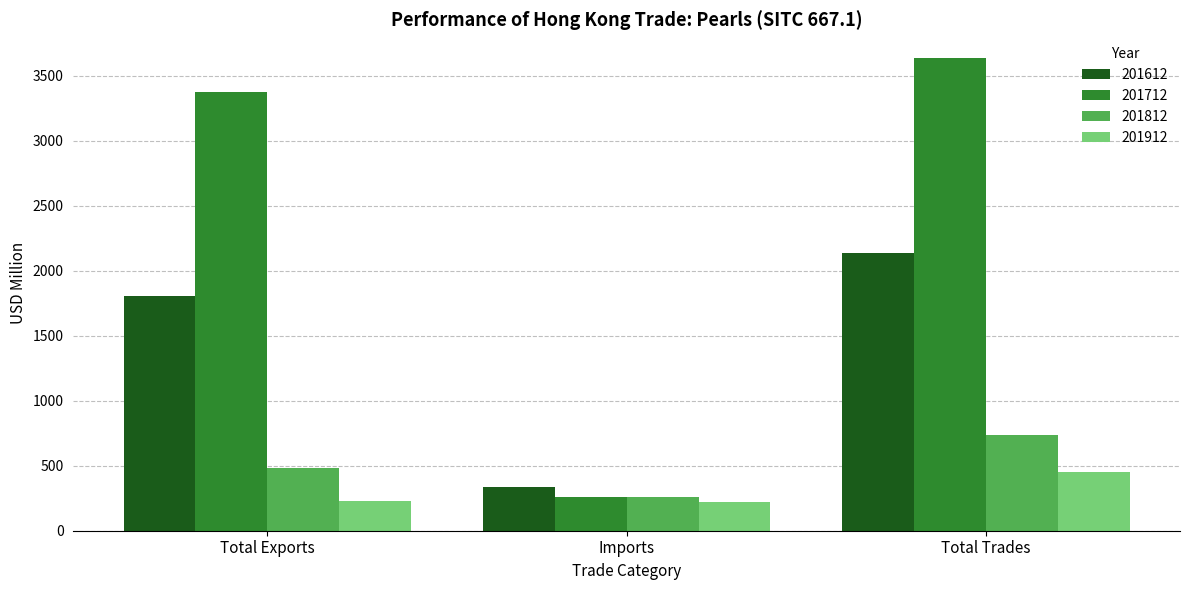

List the labels in order of 201812 value, smallest first.

Imports, Total Exports, Total Trades